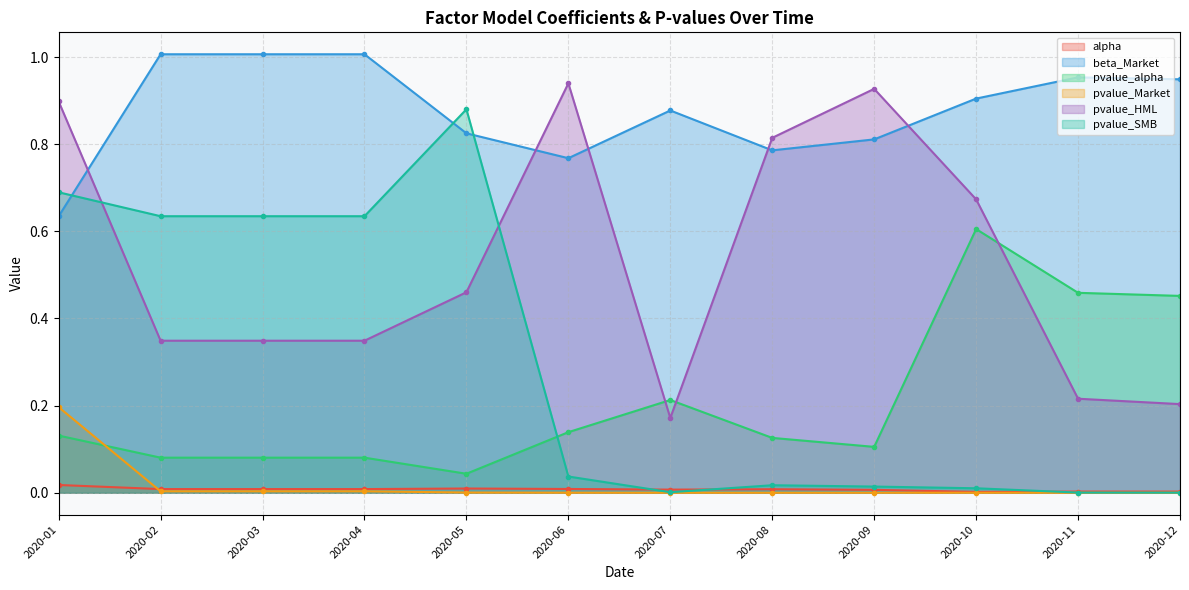

The value of pvalue_alpha at 2020-08 is 0.1. True or false?

True